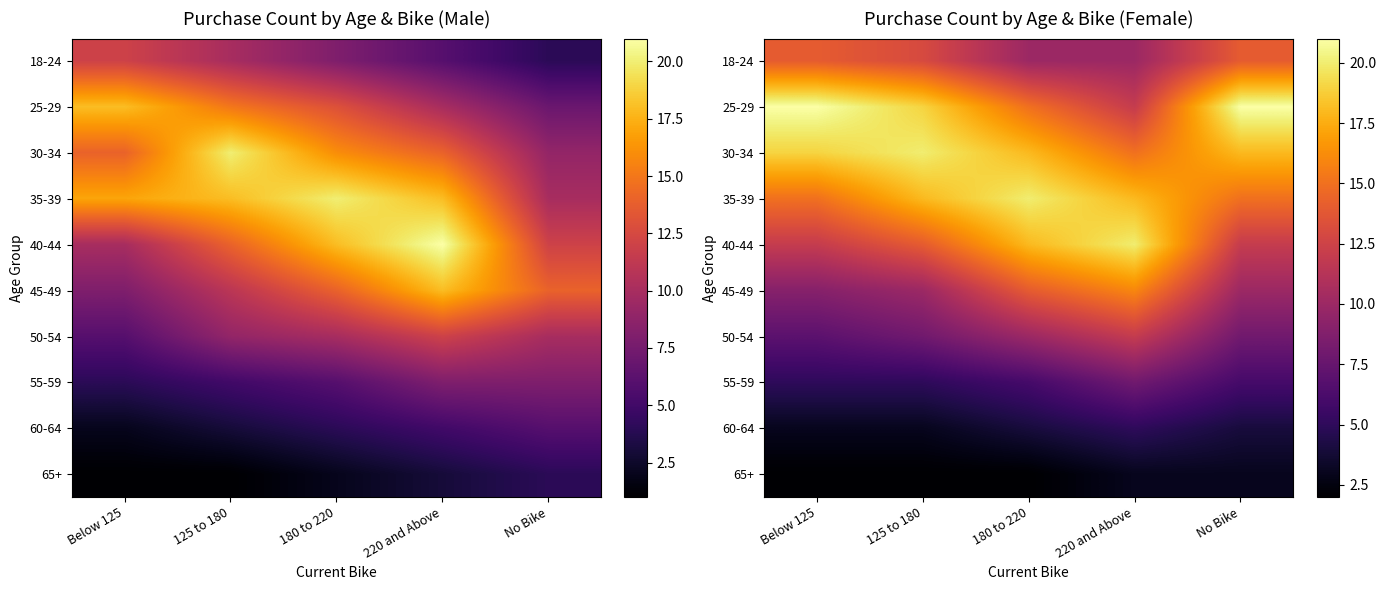

What is the spread (max minus min) of values at 125 to 180?

18